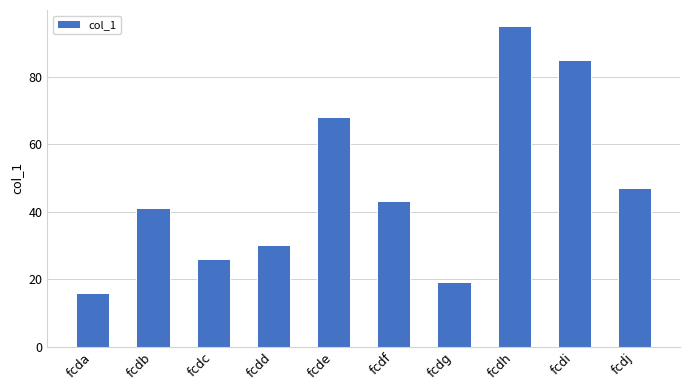

What is the difference between the values at fcdc and fcdh?

69